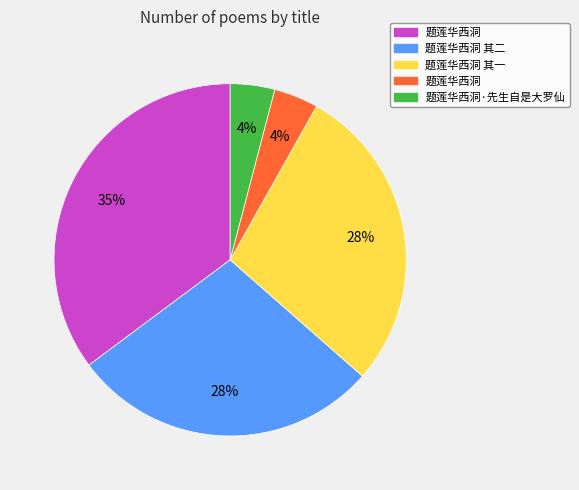

Is there a majority slice in this chart?

No